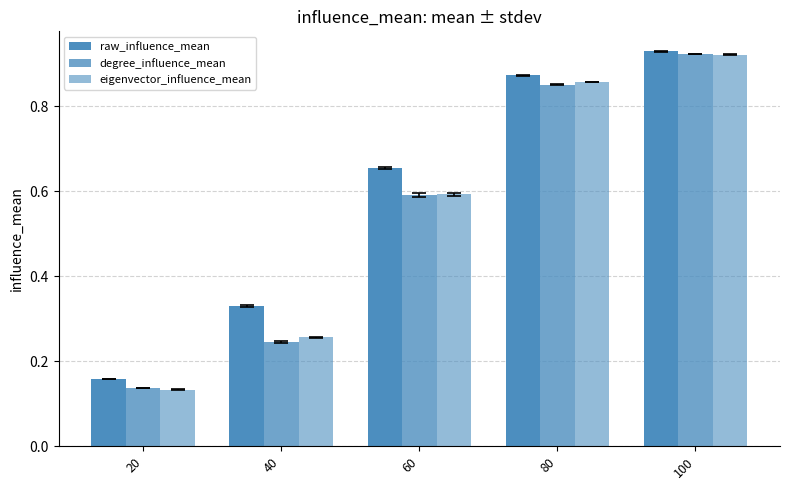

The value of degree_influence_mean at 40 is 0.2. True or false?

True